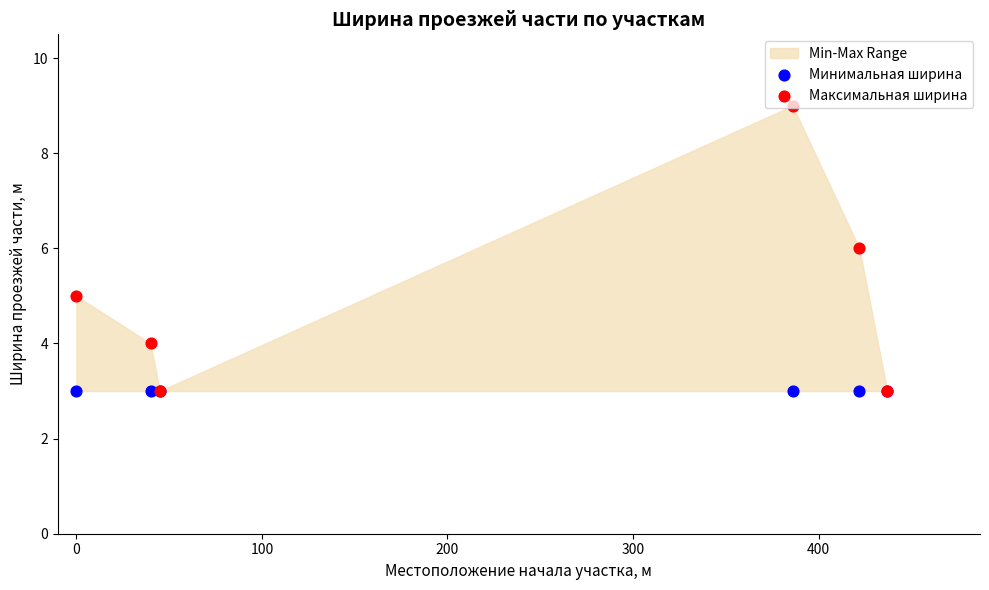

Which series contains the highest Y value?

Максимальная ширина